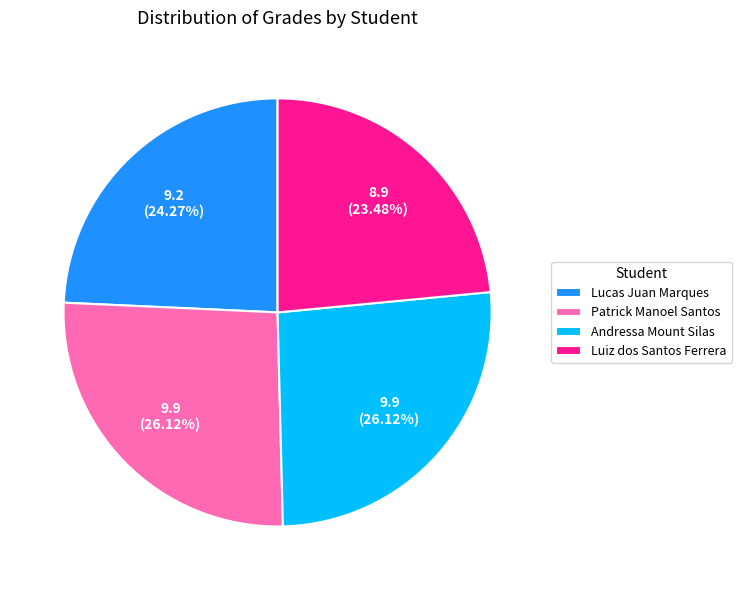

To the nearest percent, what percentage of the pie is Luiz dos Santos Ferrera?

23%